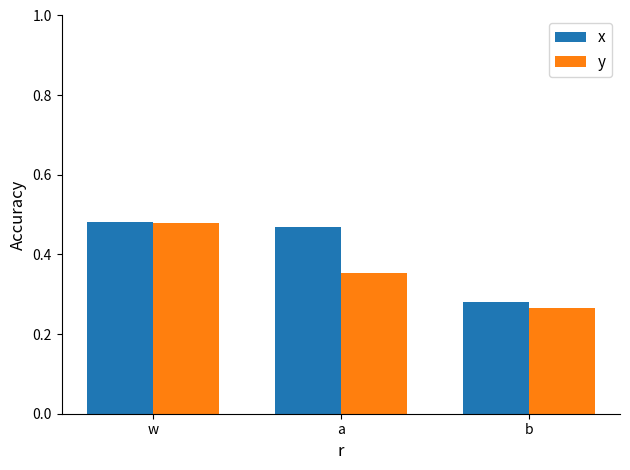

How many data points does each series have?

3